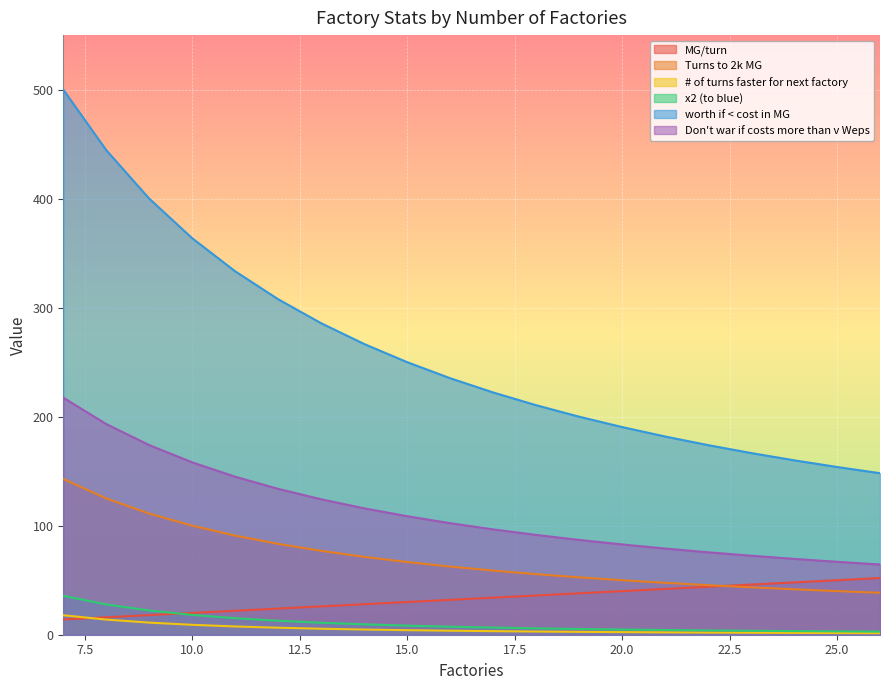

What is the difference between the highest and lowest values at 20.0?

188.1